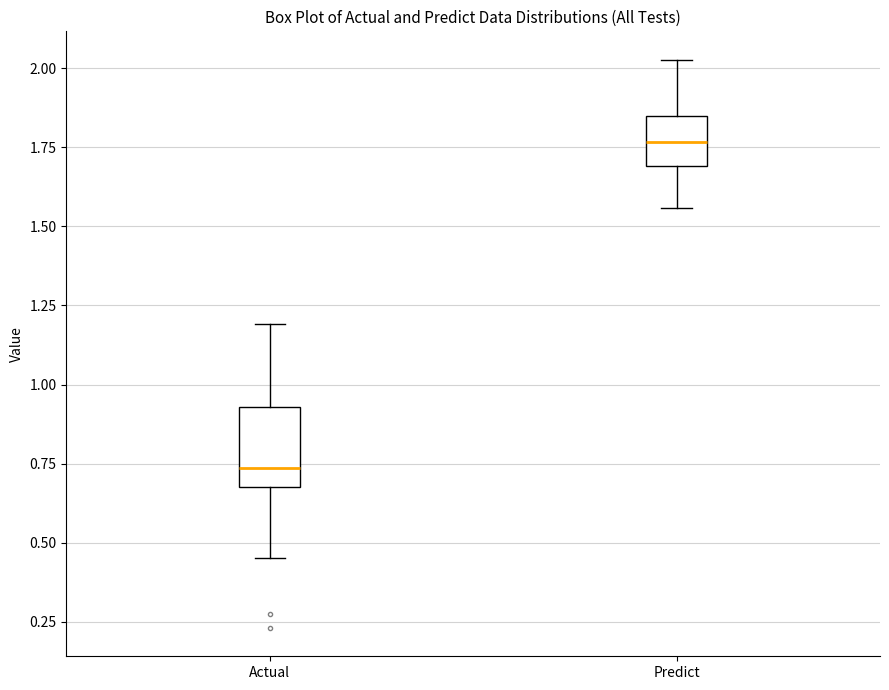

Which box's median line is the lowest?

Actual